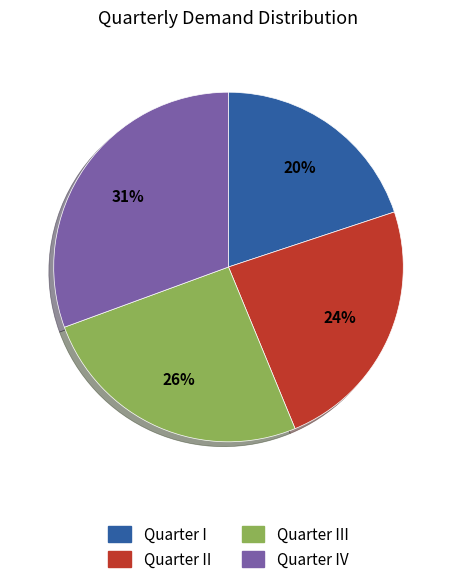

To the nearest percent, what is the difference between the largest and smallest slice percentages?

11%